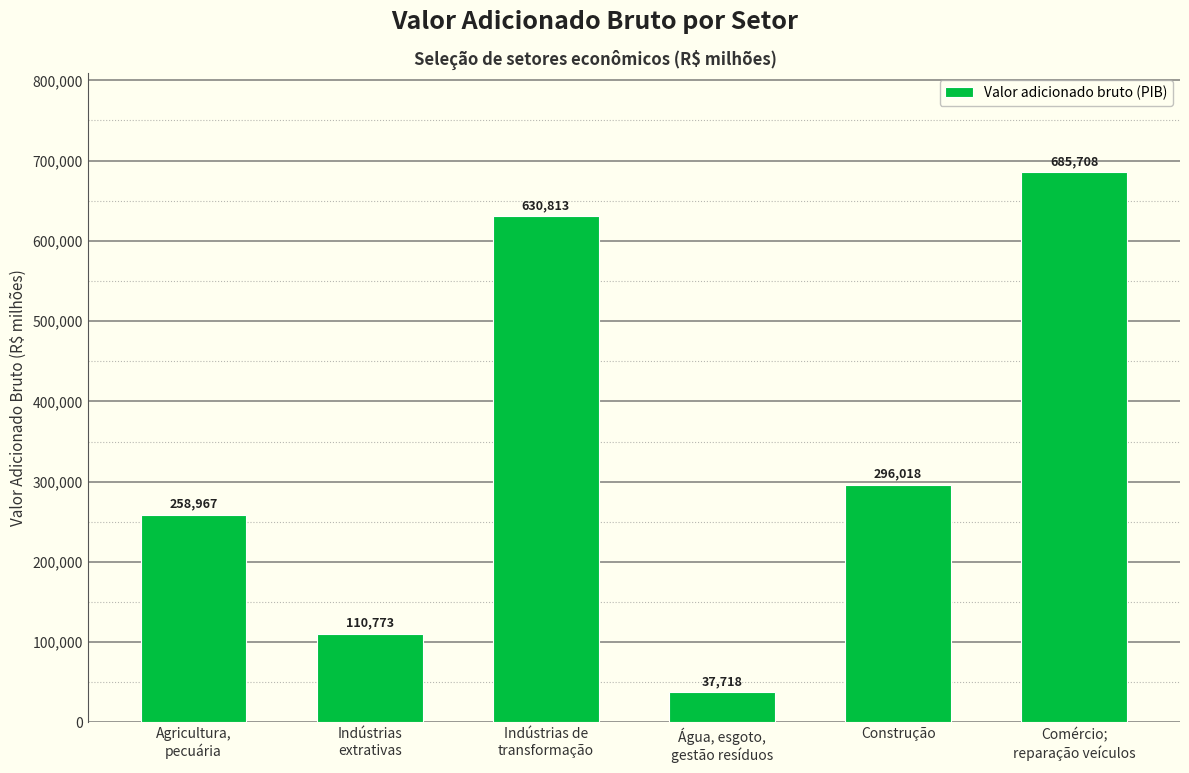

Which has a higher value, Indústrias
extrativas or Indústrias de
transformação?

Indústrias de
transformação